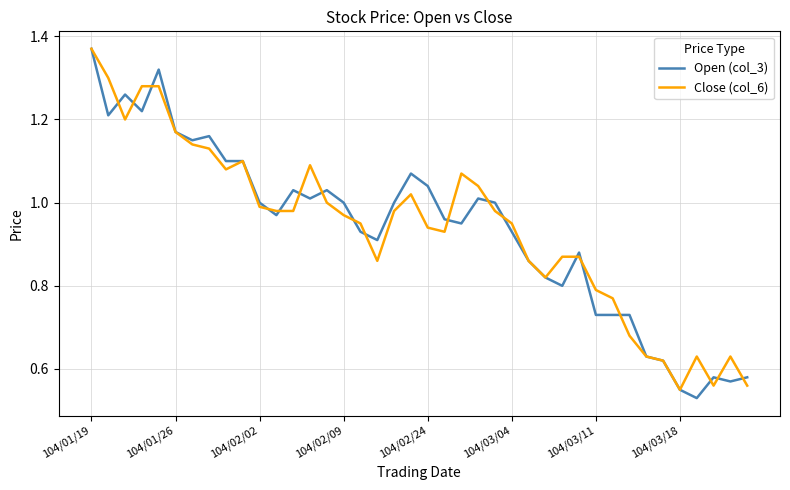

Which series has the largest range (max minus min)?

Open (col_3)